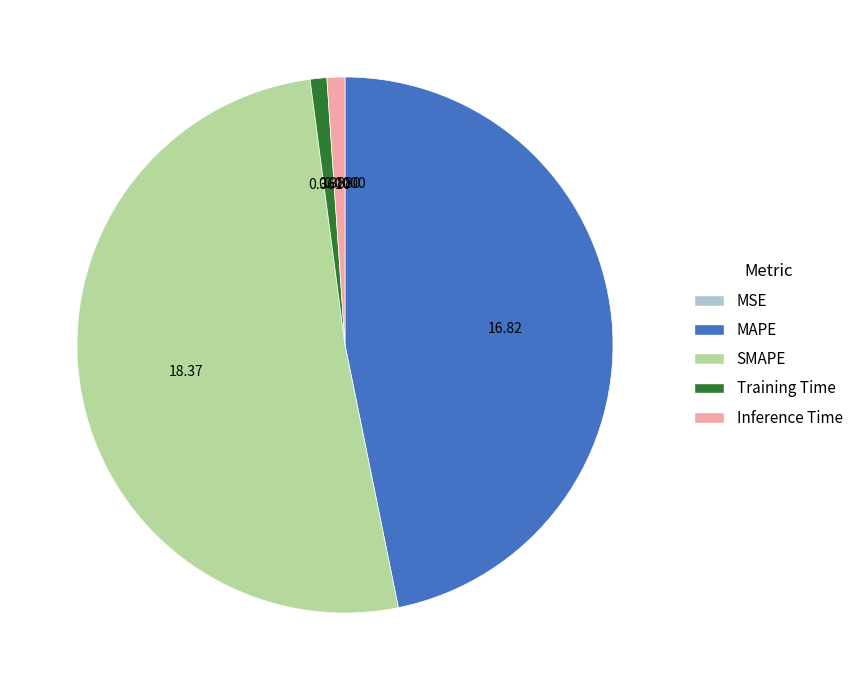

What is the largest slice in the pie chart?

SMAPE